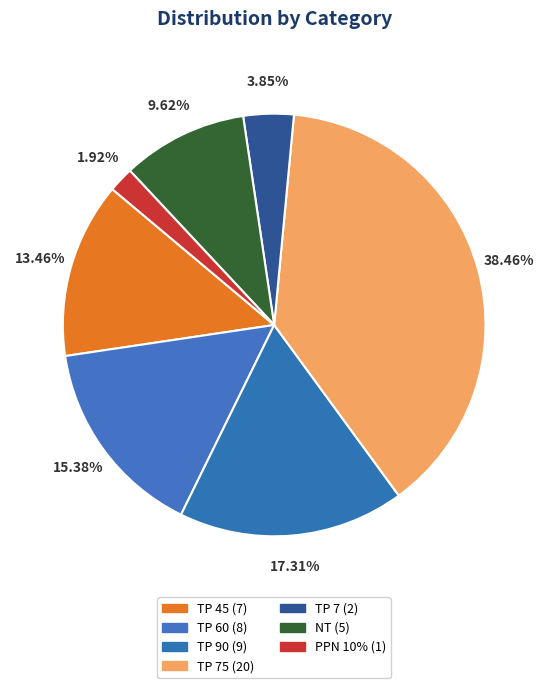

How many segments does this pie chart have?

7